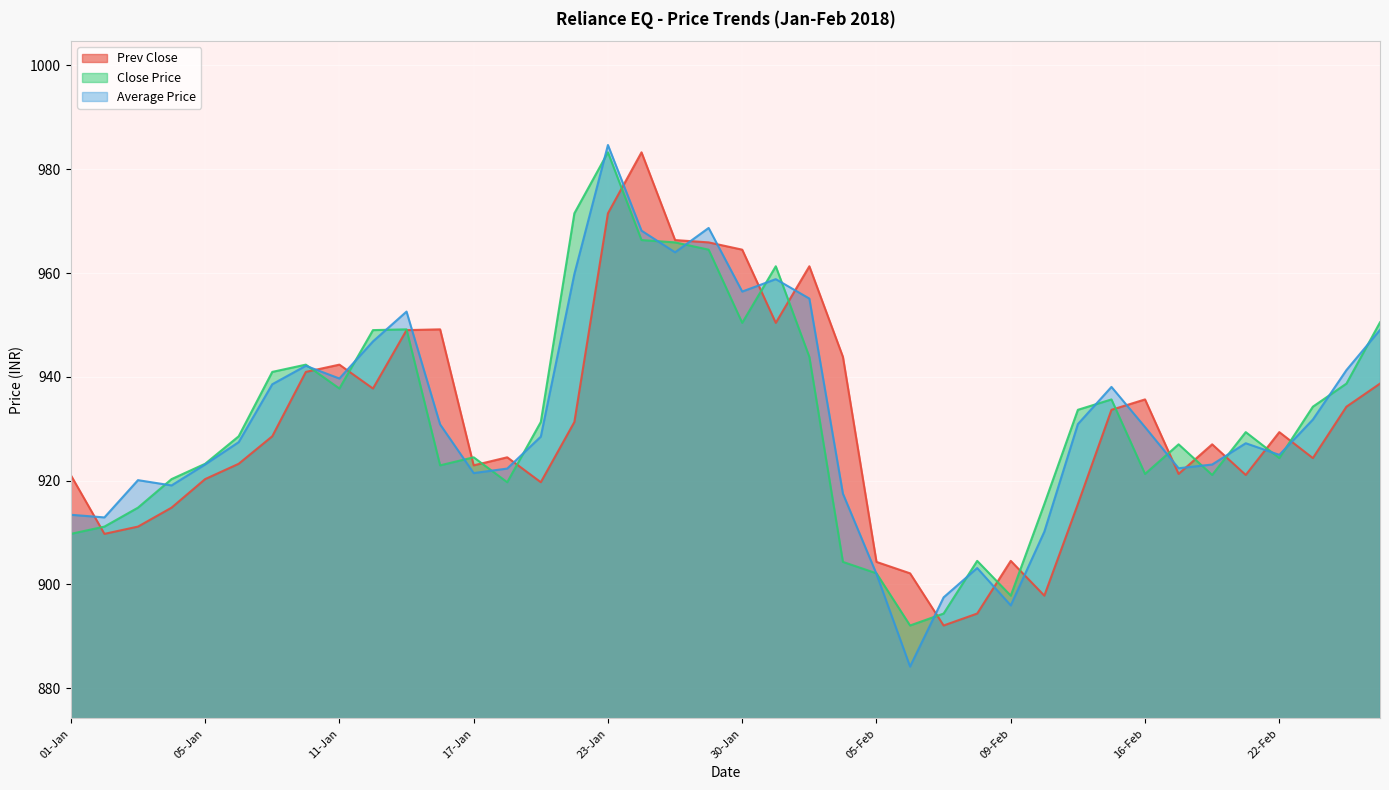

At which label is Prev Close closest to 937?

12-Jan